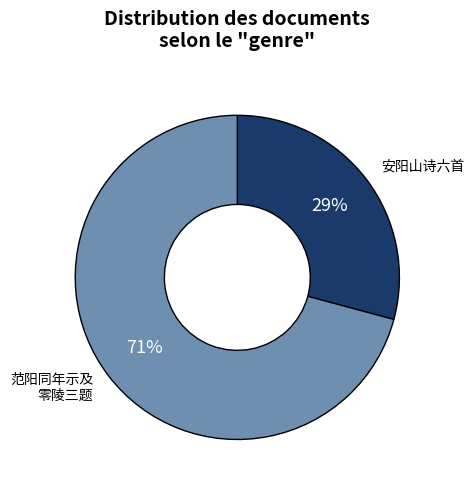

To the nearest percent, what is the difference between the largest and smallest slice percentages?

42%